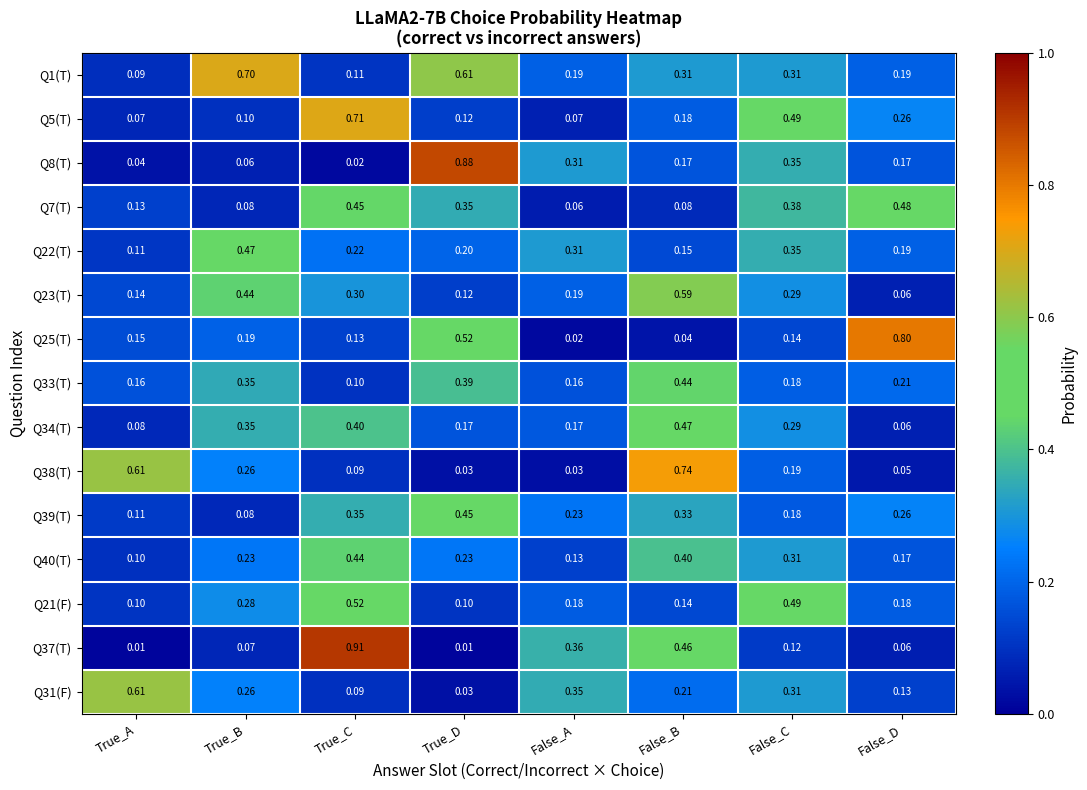

Between True_C and False_A, which series saw the biggest shift?

Q5(T)